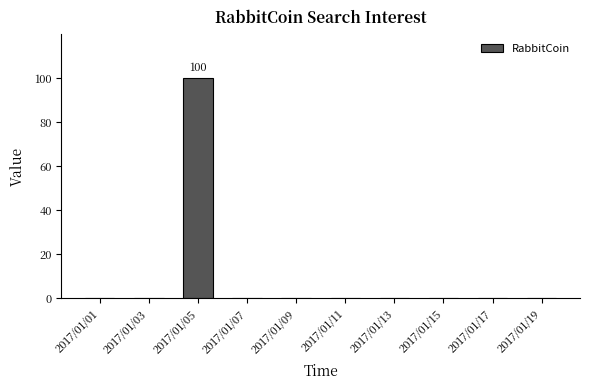

The chart shows a value of 0 at 2017/01/07. True or false?

True